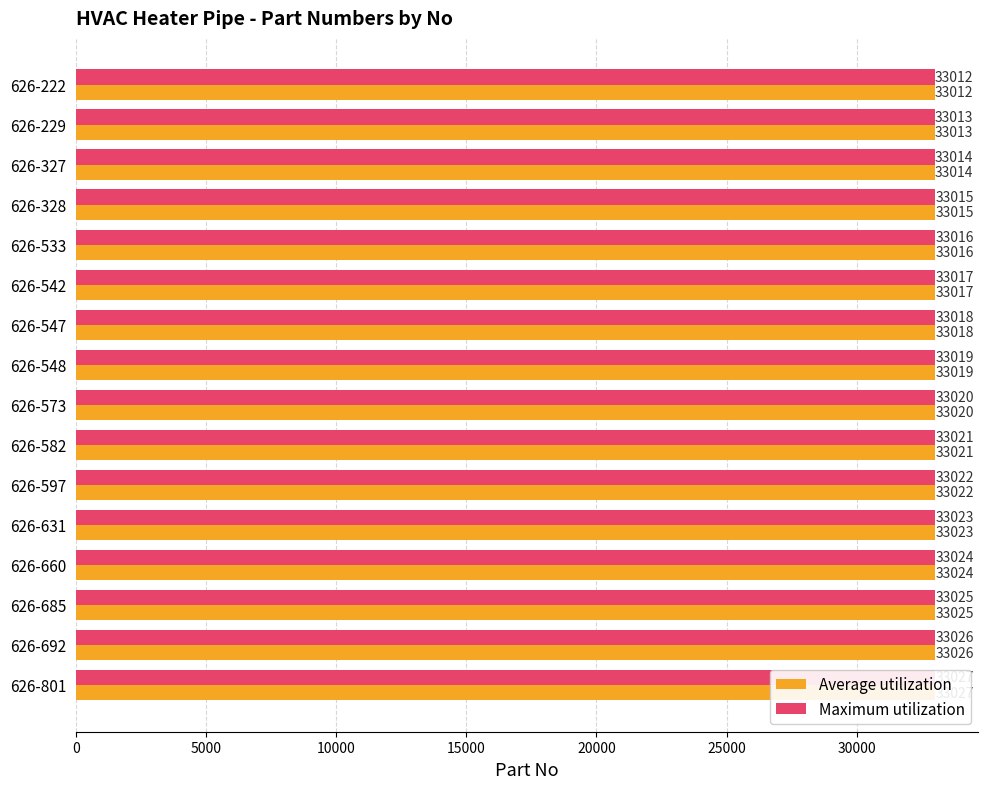

What is the sum of all Average utilization values?

528312